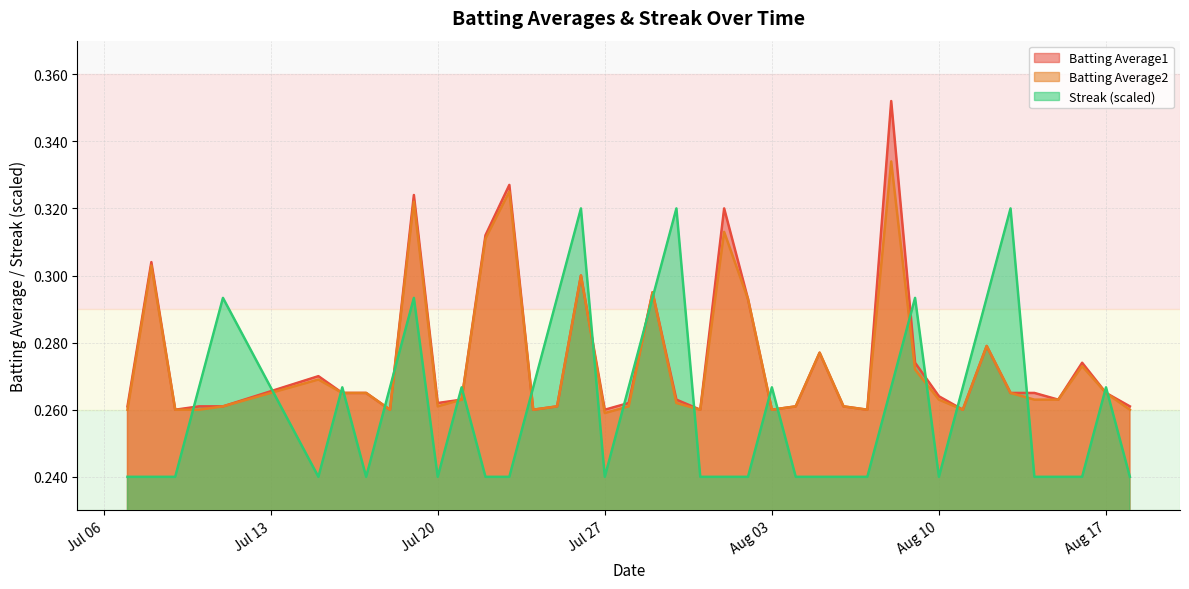

At 2010-07-07, list the series in order from largest to smallest.

Batting Average1, Batting Average2, Streak